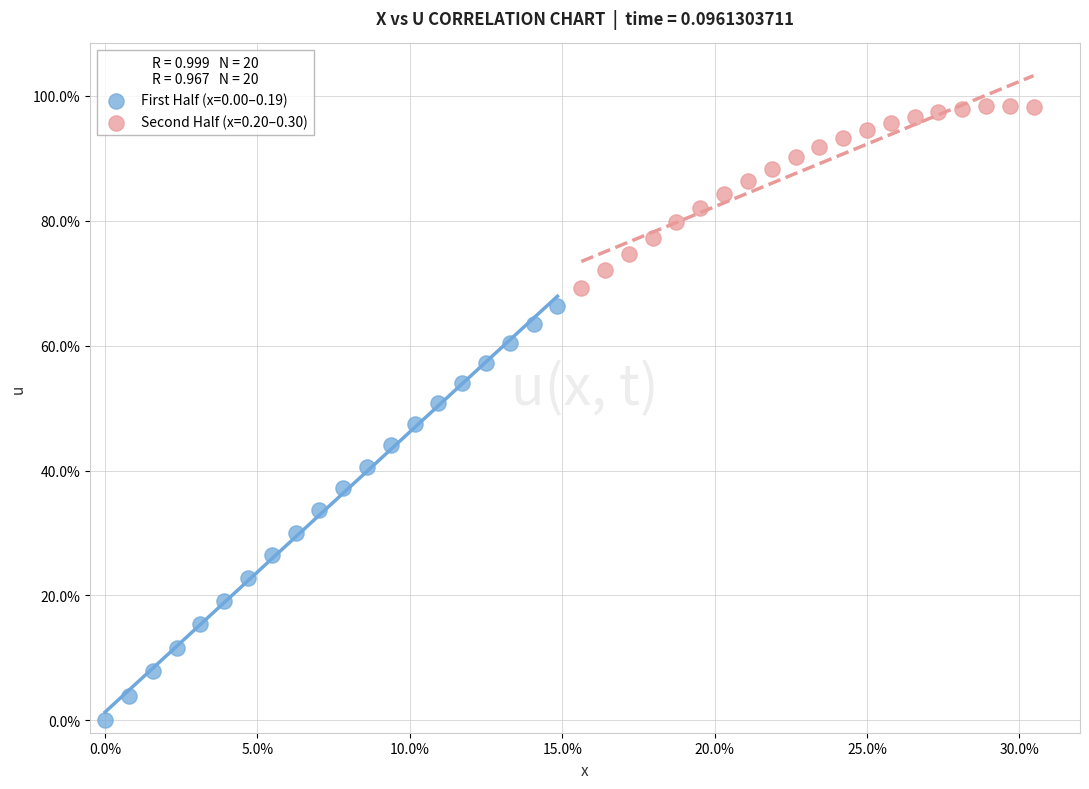

Which series contains the lowest Y value?

First Half (x=0.00–0.19)